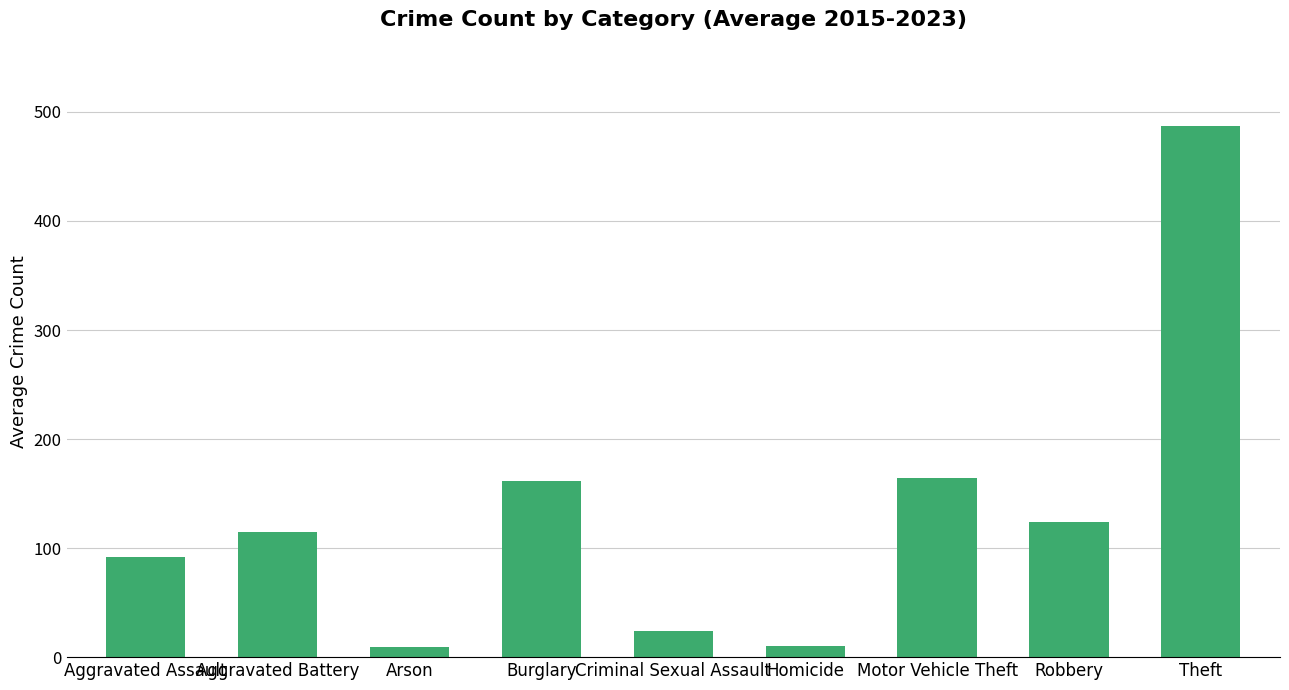

Are the bars grouped side by side (vs. stacked)?

No